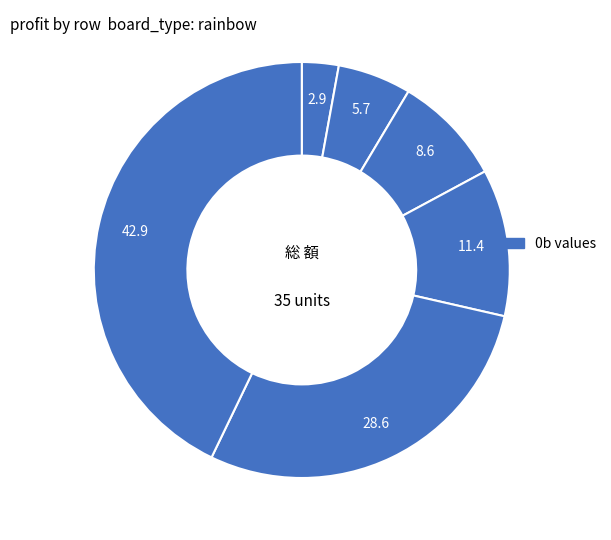

How many slices are in this pie chart?

6